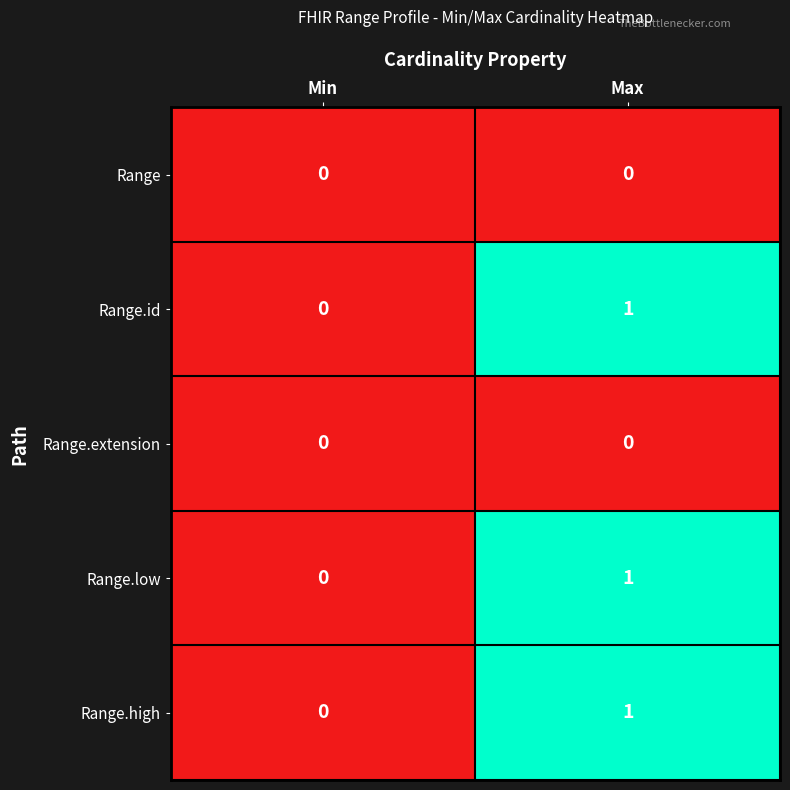

Which category has the highest value in the Range.high series?

Max